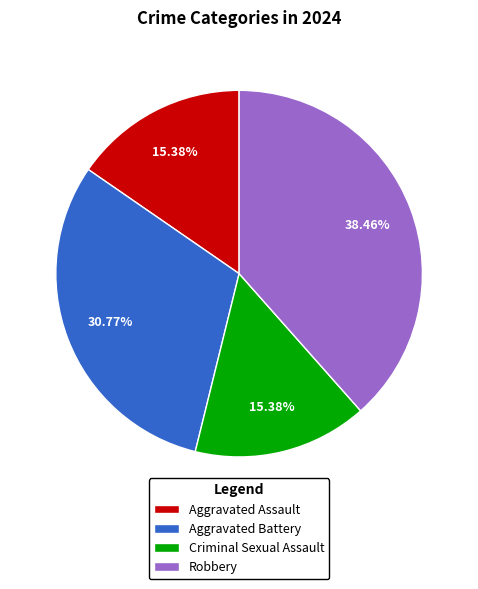

Do Robbery and Aggravated Assault together represent more than half of the pie?

Yes